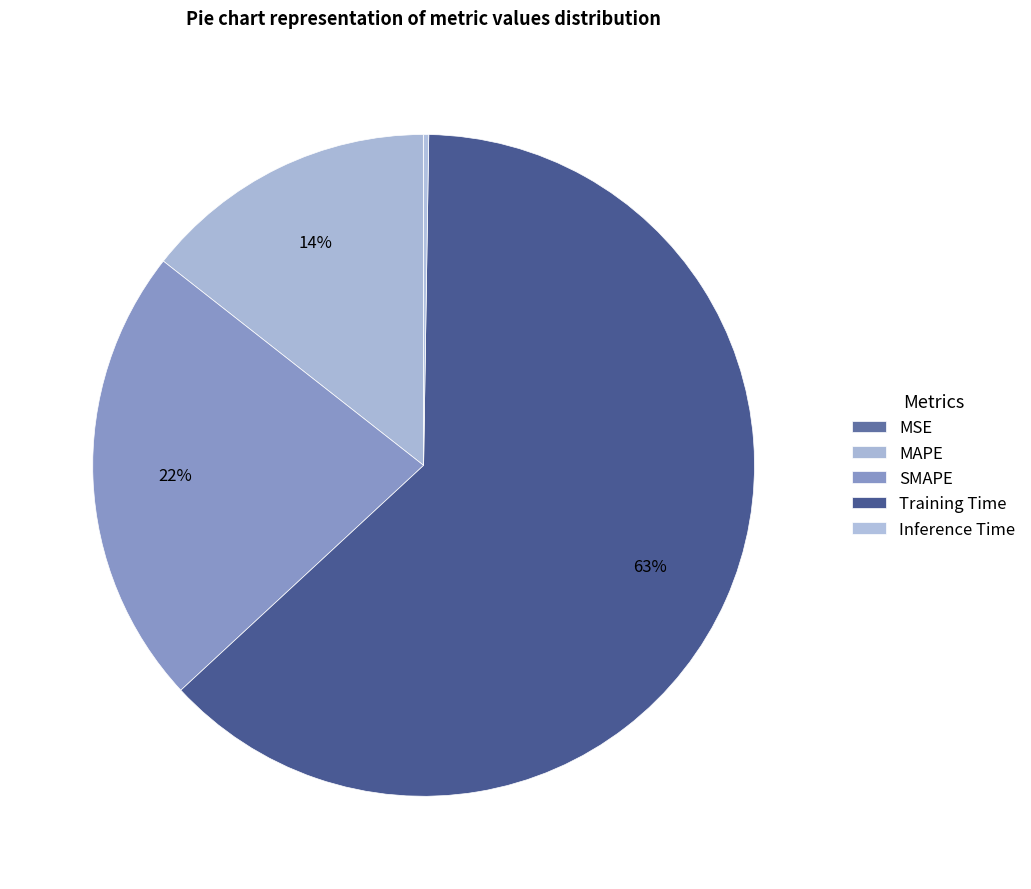

Which category has the biggest portion of the pie?

Training Time